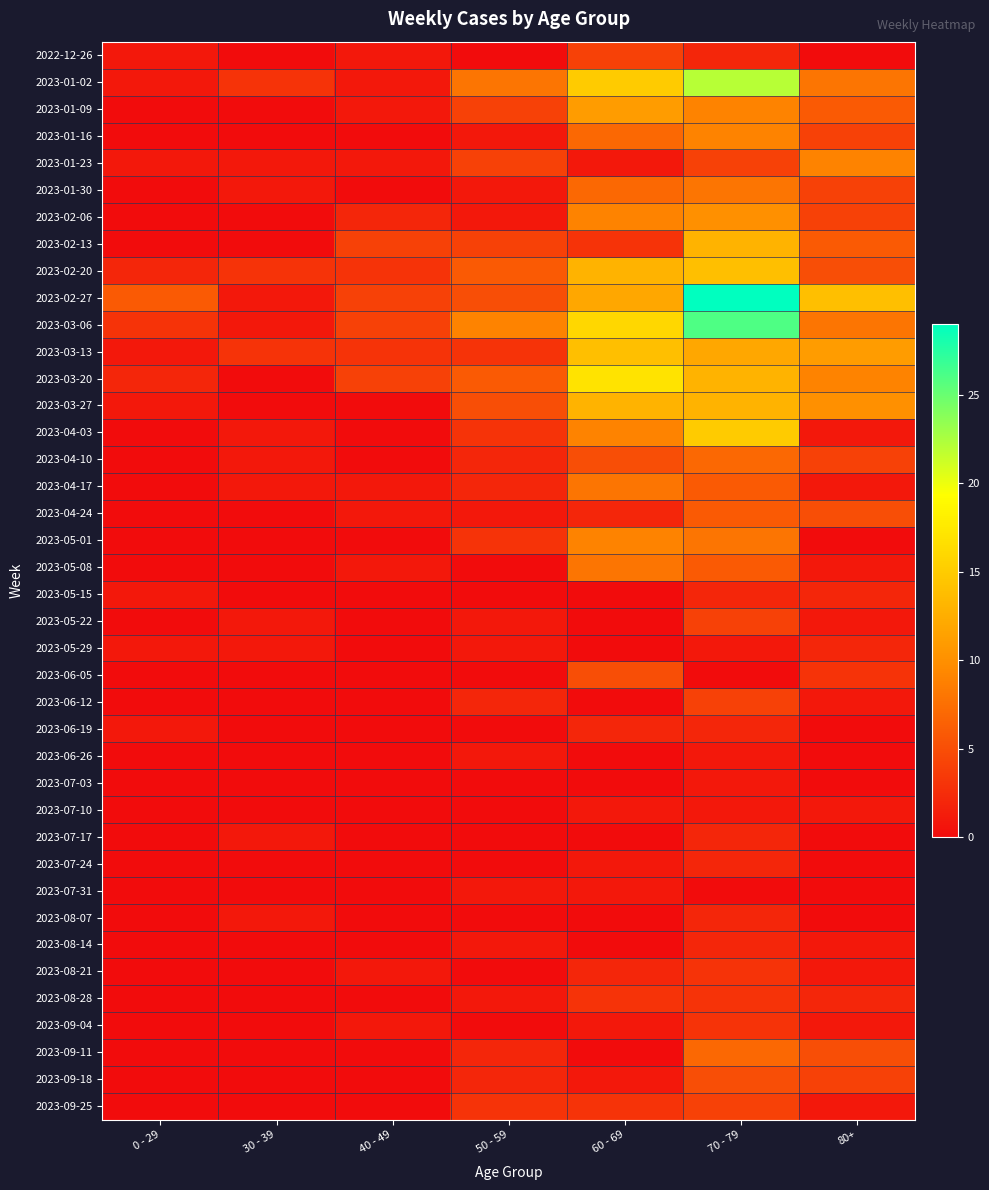

At how many categories does at least one series exceed 16?

2